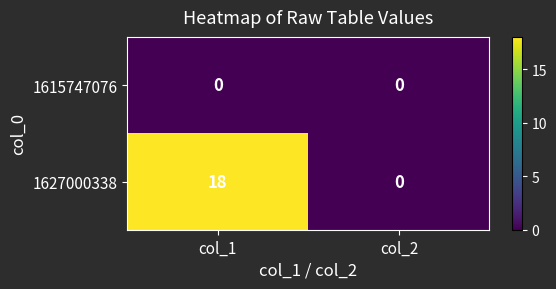

Rank the series by their average value, from lowest to highest.

1615747076, 1627000338